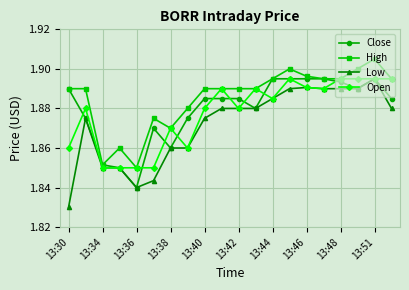

At how many categories does at least one series exceed 1?

20